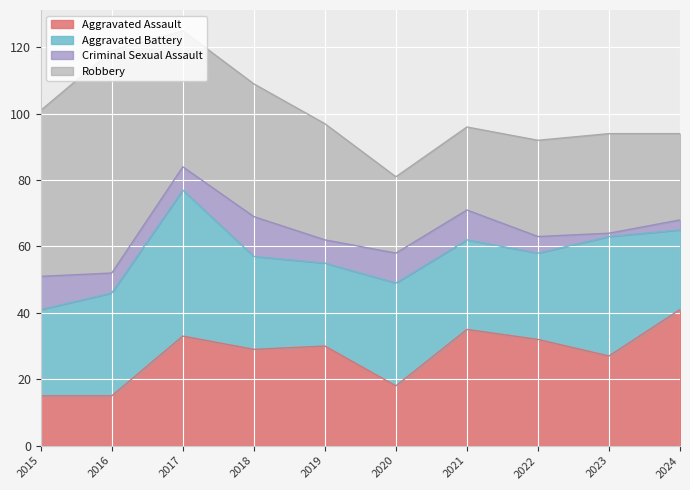

What are all the series names shown in the legend?

Aggravated Assault, Aggravated Battery, Criminal Sexual Assault, Robbery